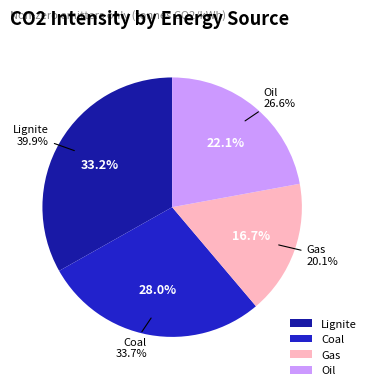

To the nearest percent, what portion does Coal represent?

28%